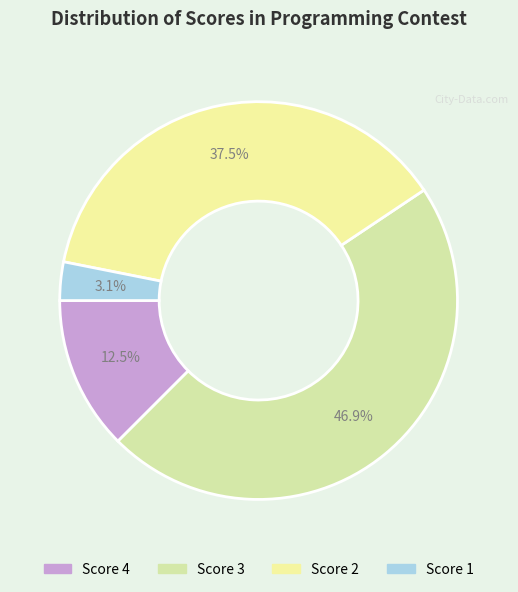

To the nearest percent, what is the difference between the largest and smallest slice percentages?

44%